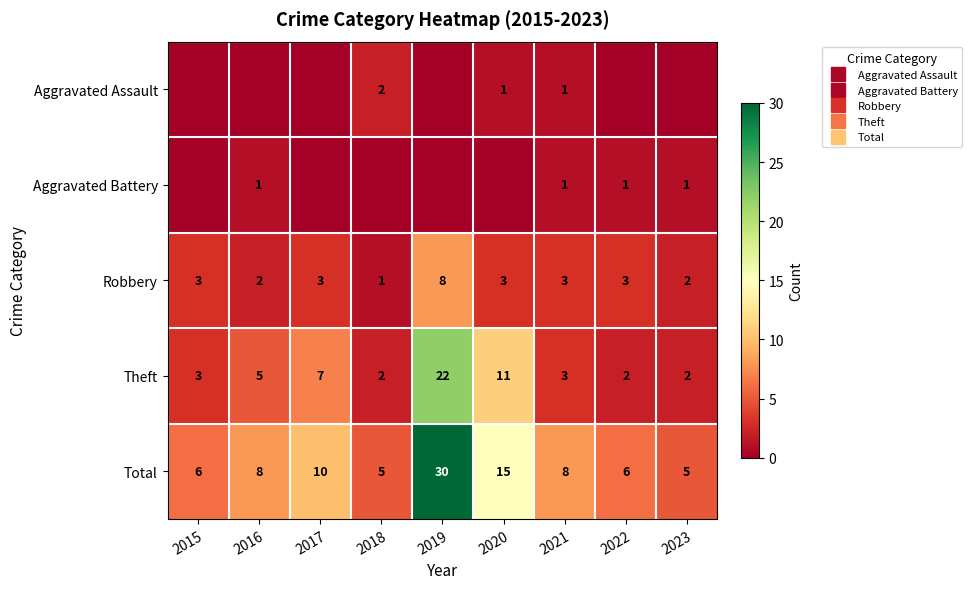

Where does the Total series first go above 8?

2017